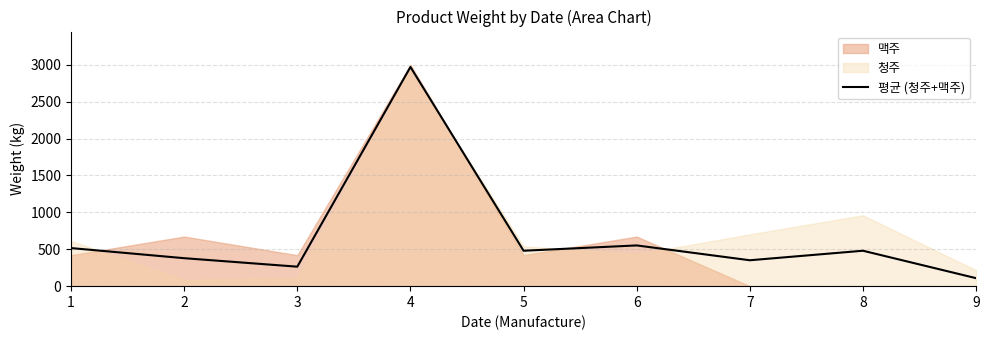

Which category has the lowest value across all series?

9